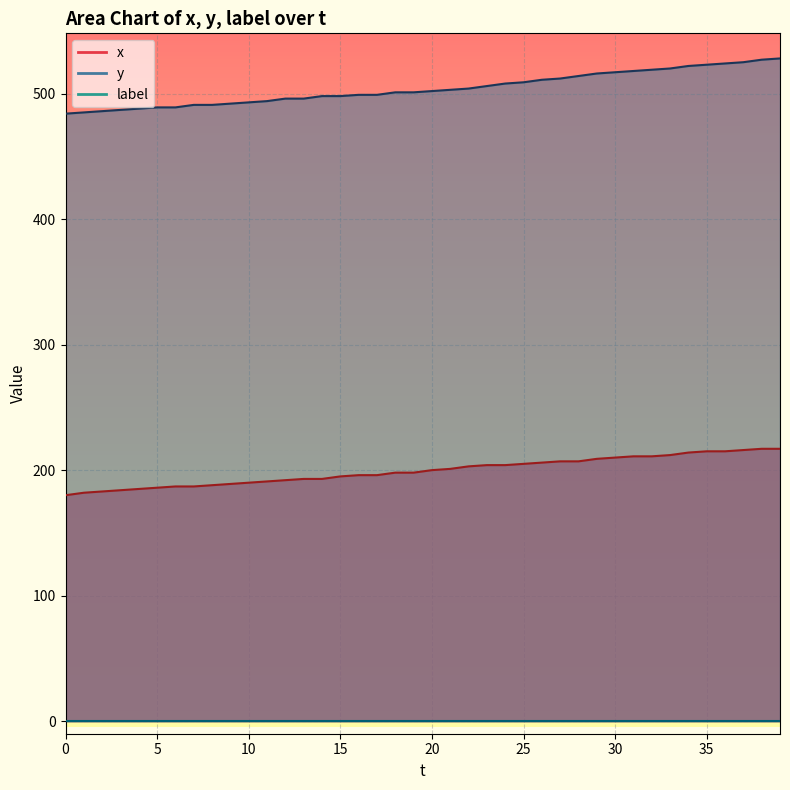

True or false: x and y cross at least once.

False